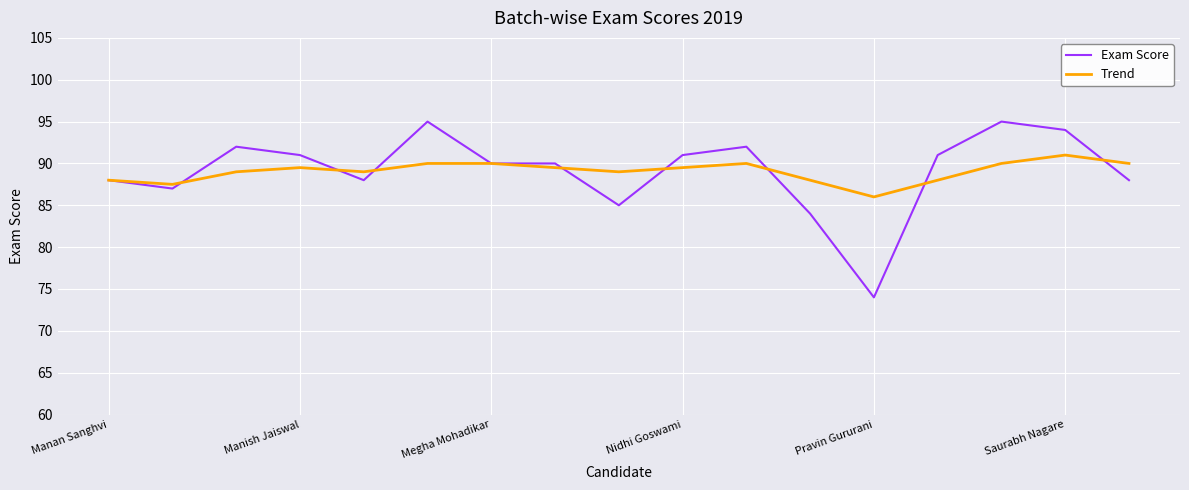

Reading left to right, list all the values displayed in this chart.

Exam Score: 88.0	87.0	92.0	91.0	88.0	95.0	90.0	90.0	85.0	91.0	92.0	84.0	74.0	91.0	95.0	94.0	88.0
Trend: 88.0	87.5	89.0	89.5	89.0	90.0	90.0	89.5	89.0	89.5	90.0	88.0	86.0	88.0	90.0	91.0	90.0